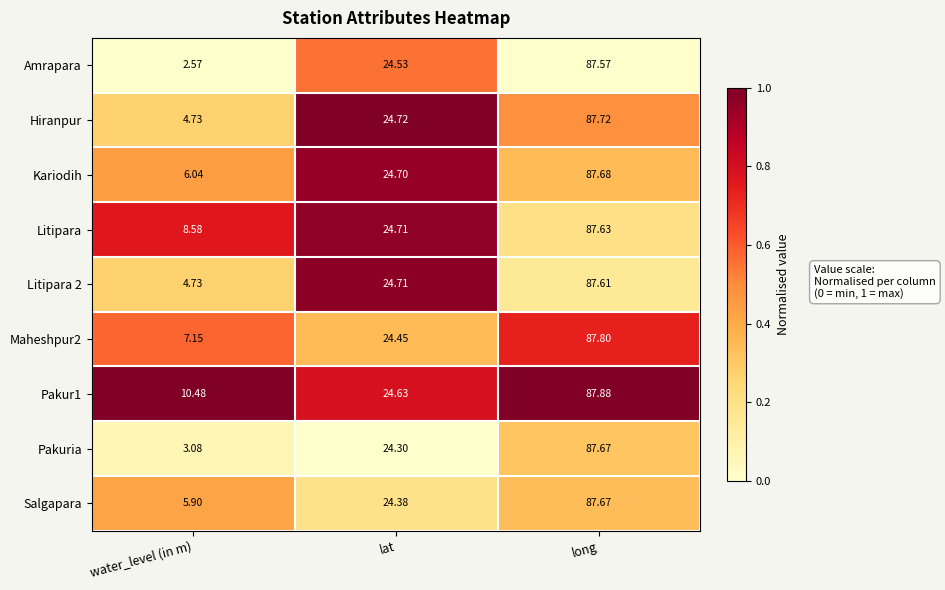

Which category has the highest value in the Litipara 2 series?

long